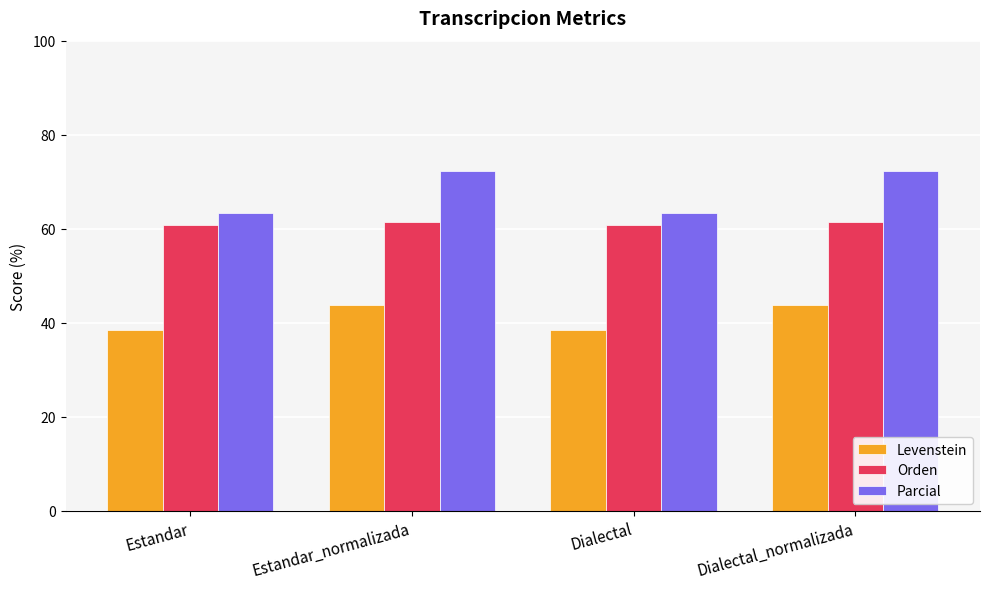

What is the spread (max minus min) of values at Dialectal_normalizada?

28.5